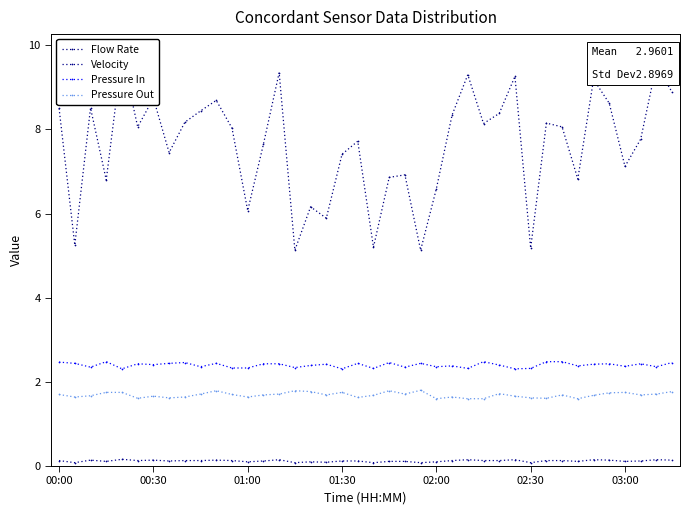

At 22, list the series in order from largest to smallest.

Flow Rate, Pressure In, Pressure Out, Velocity